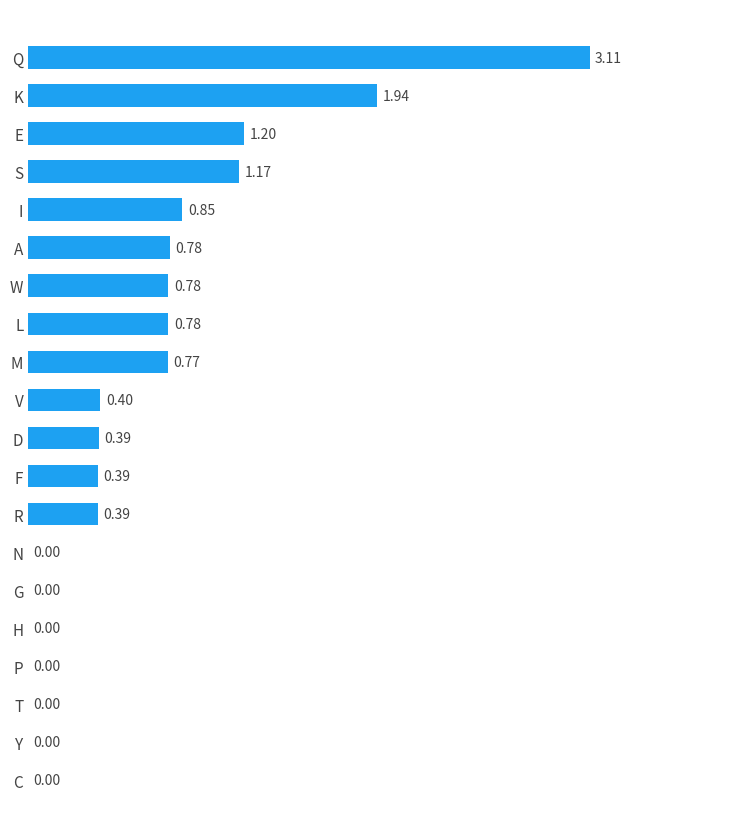

What is the sum of the values at S and P?

1.2